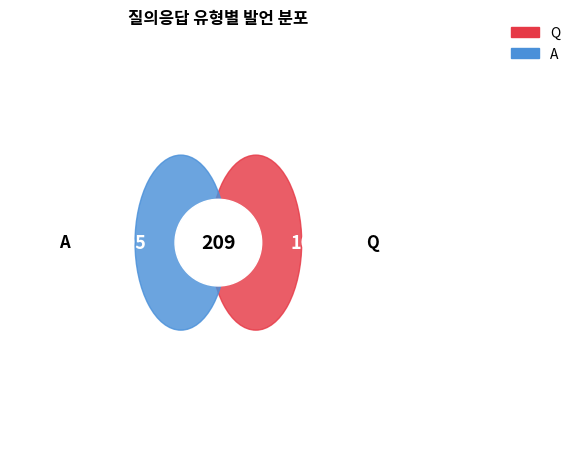

Which category accounts for the majority?

A